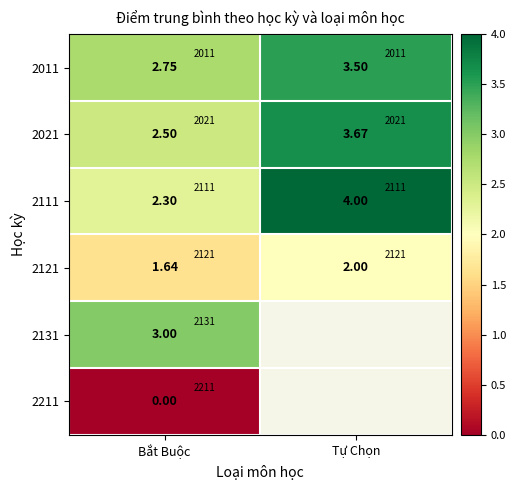

Rank the series at Bắt Buộc from highest to lowest value.

2131, 2011, 2021, 2111, 2121, 2211